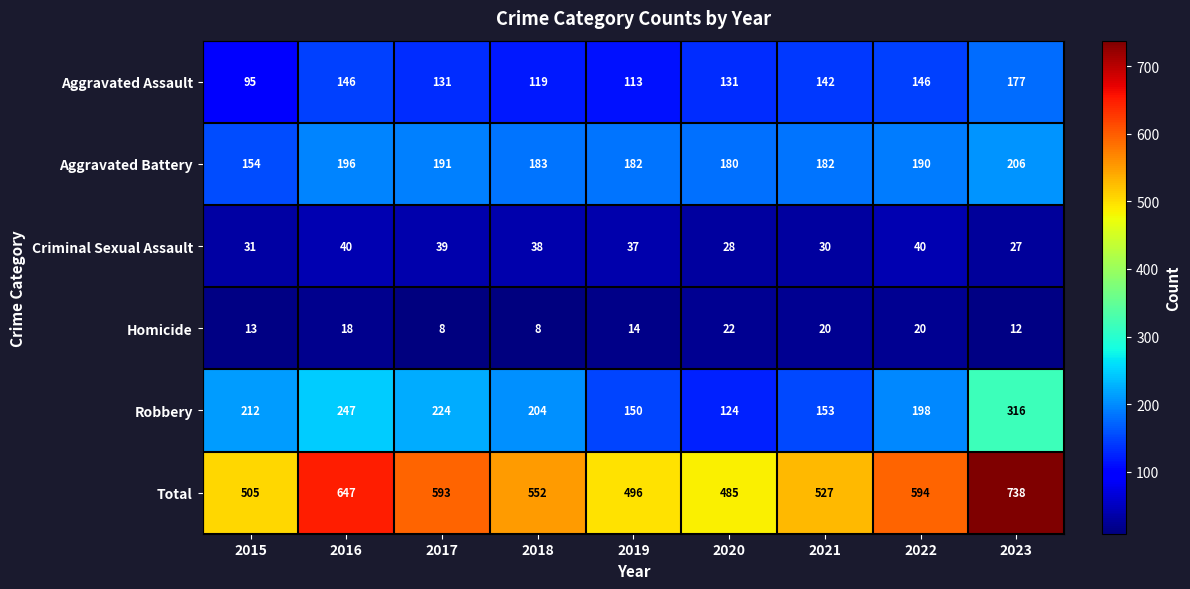

Count the number of categories in the chart.

9